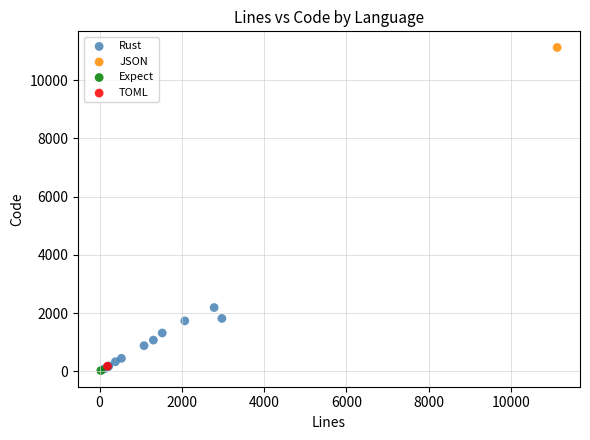

What are all the series names shown in the legend?

Rust, JSON, Expect, TOML